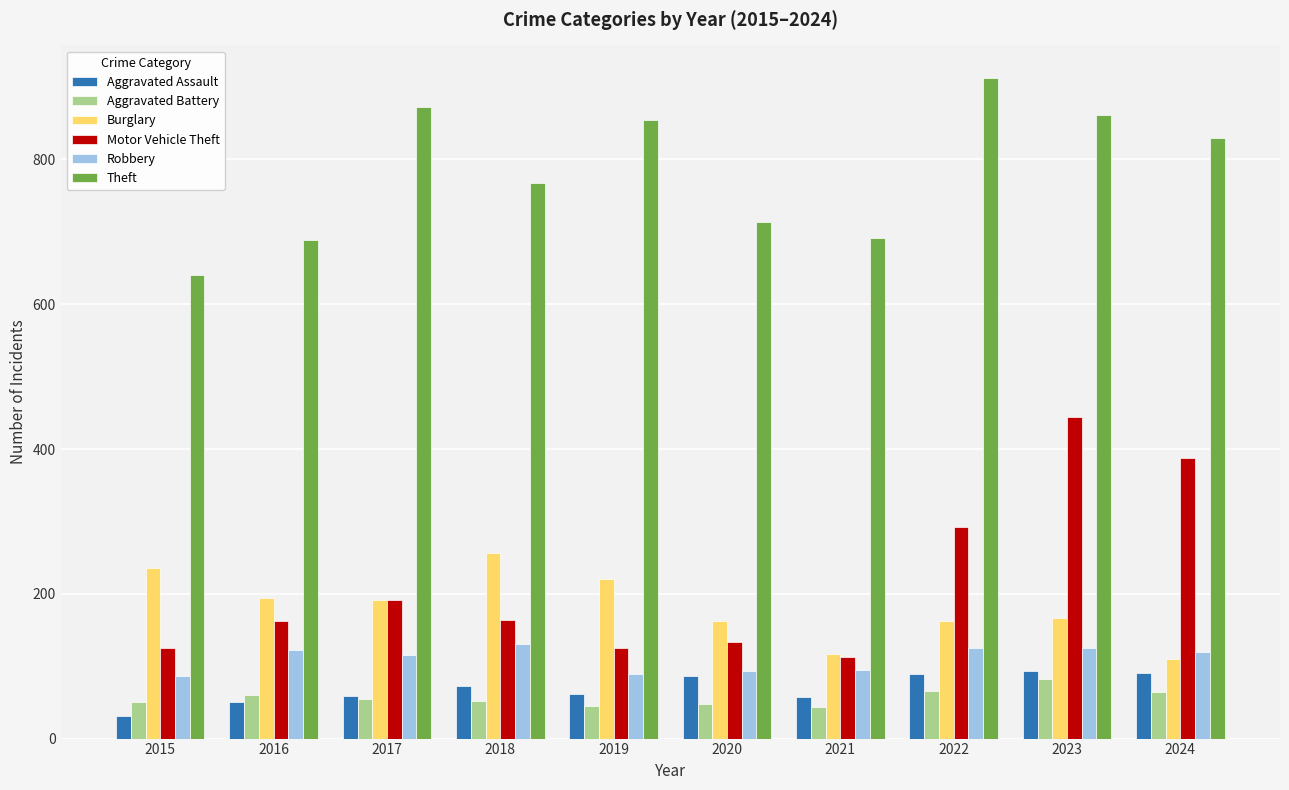

Is it true that Aggravated Battery equals 50 at 2015?

True